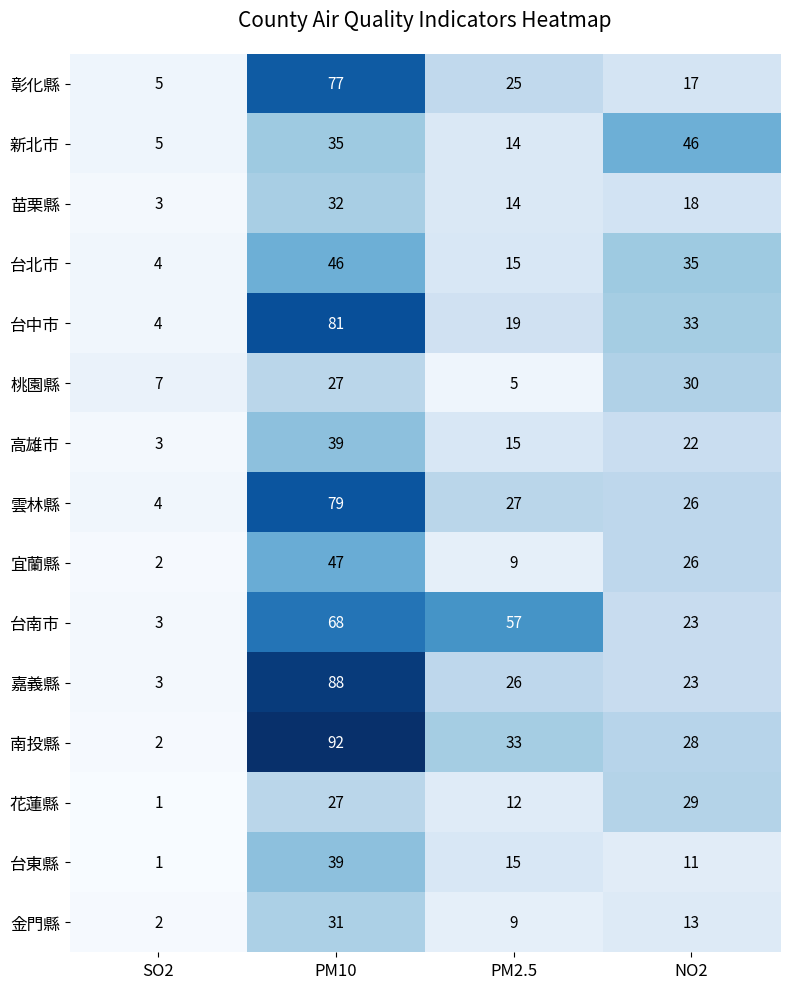

At which category is the sum across all series the highest?

PM10